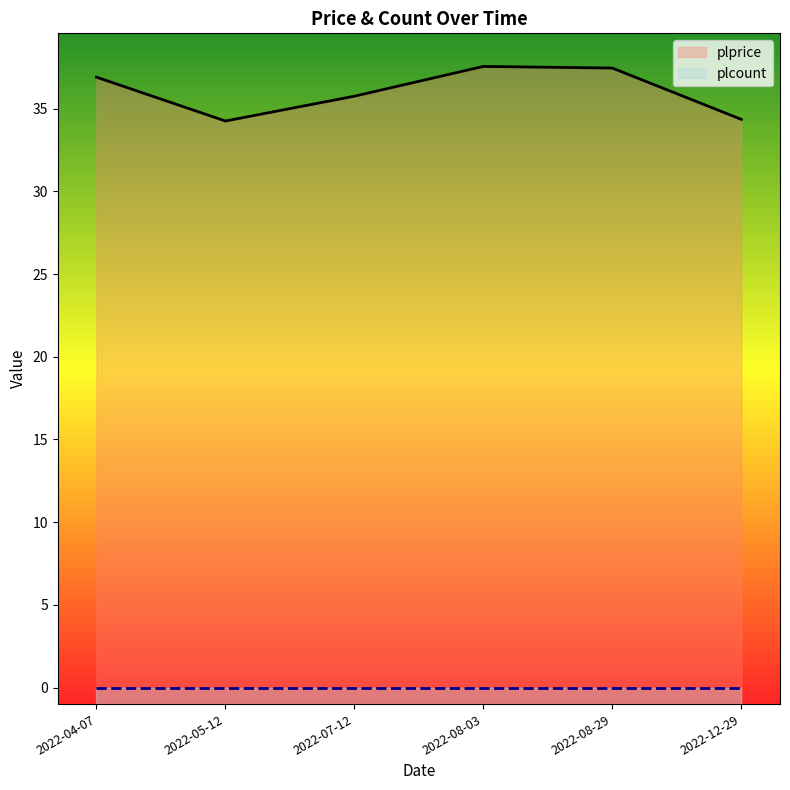

How many values are below 36?

3